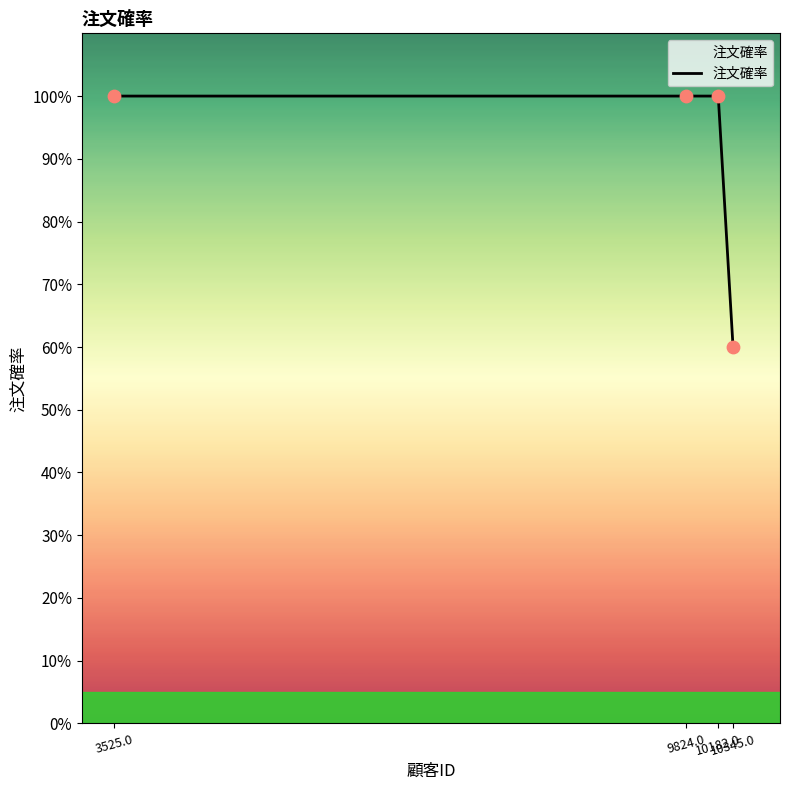

What is the ratio of the value at 10345.0 to the value at 3525.0?

0.6